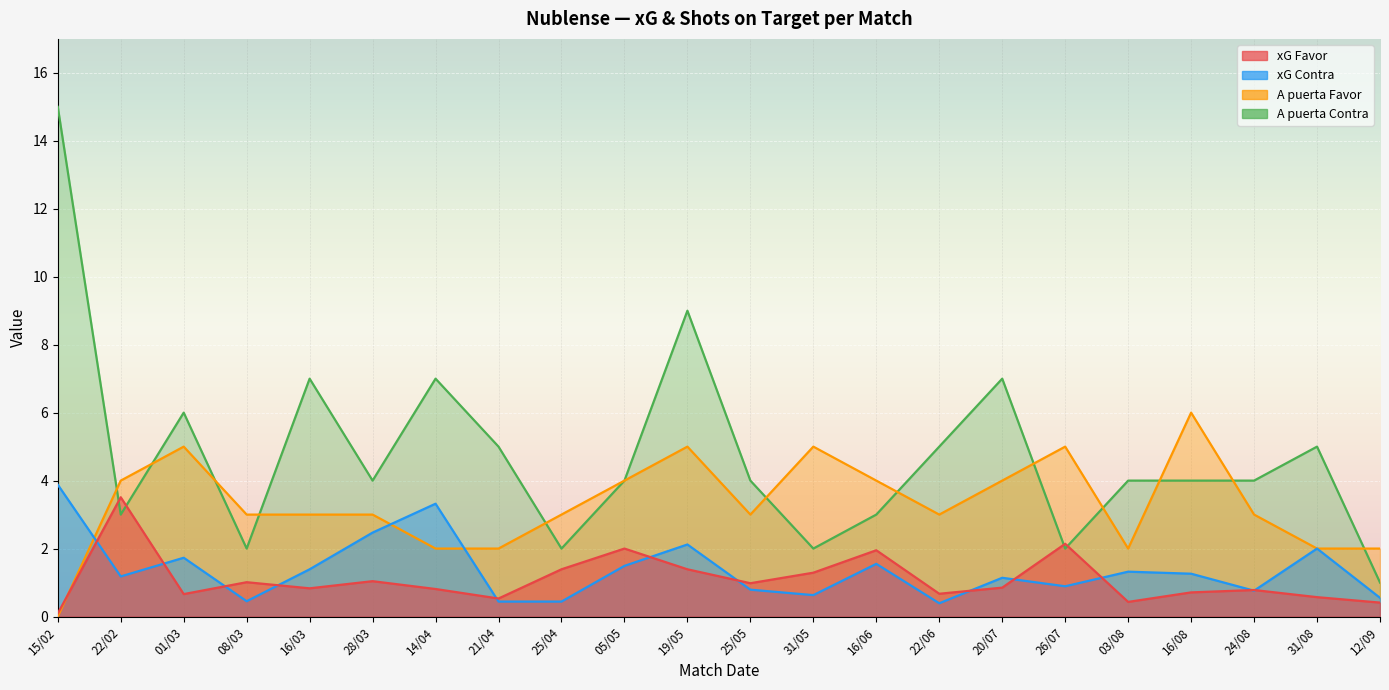

Between 25/05 and 12/09, which is larger?

25/05